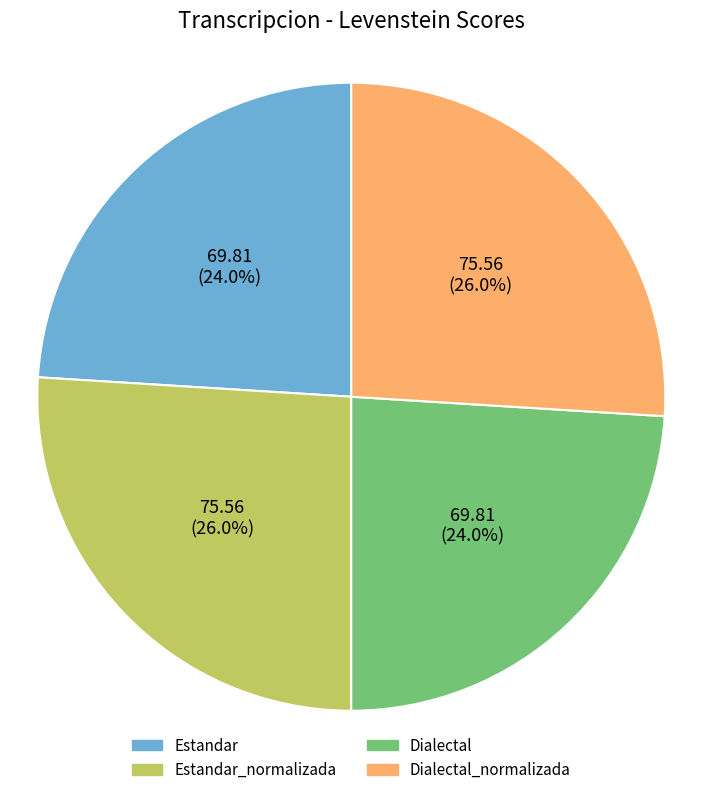

To the nearest percent, what is the difference between the largest and smallest slice percentages?

2%